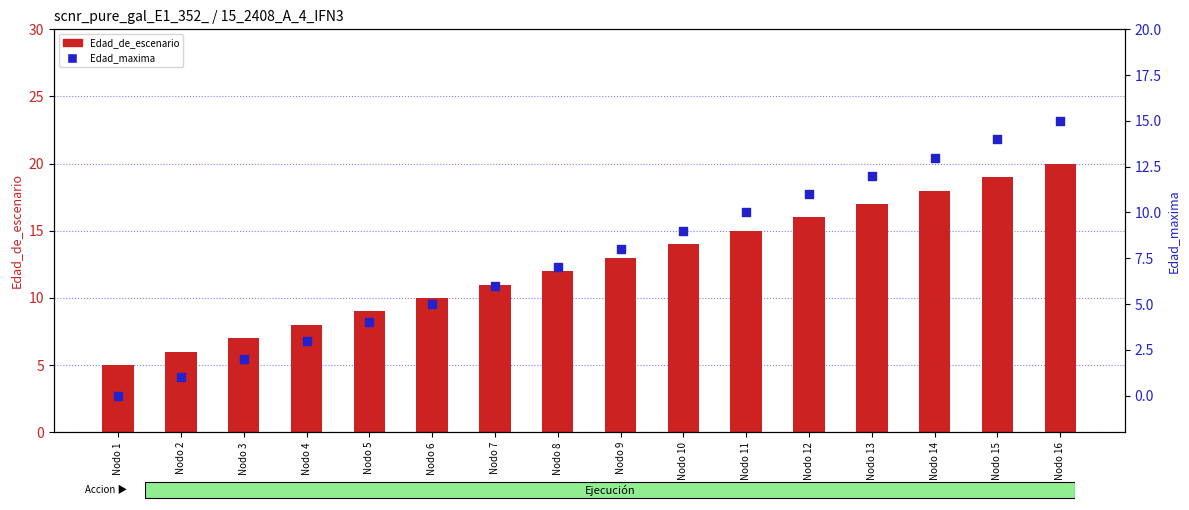

What is the total value across all series at Nodo 13?

29